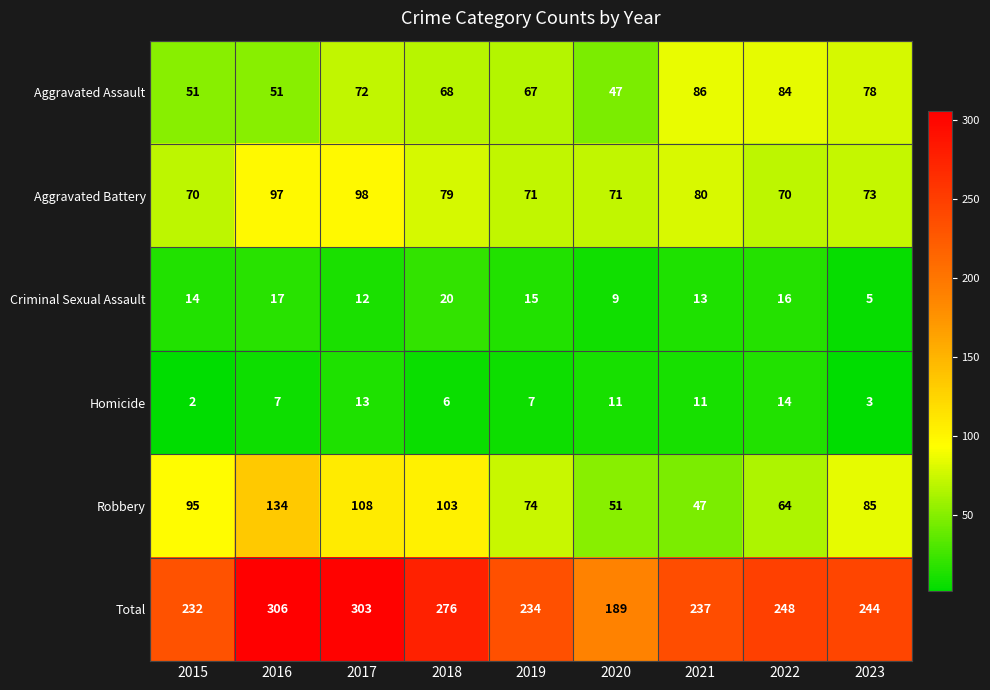

How many data points does each series have?

9